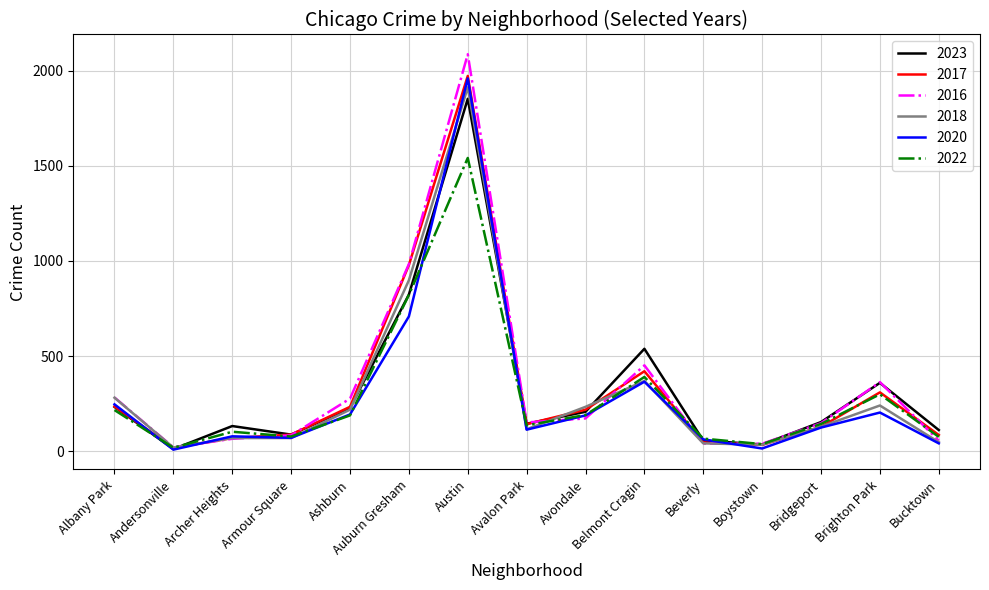

How many categories are shown in the chart?

15